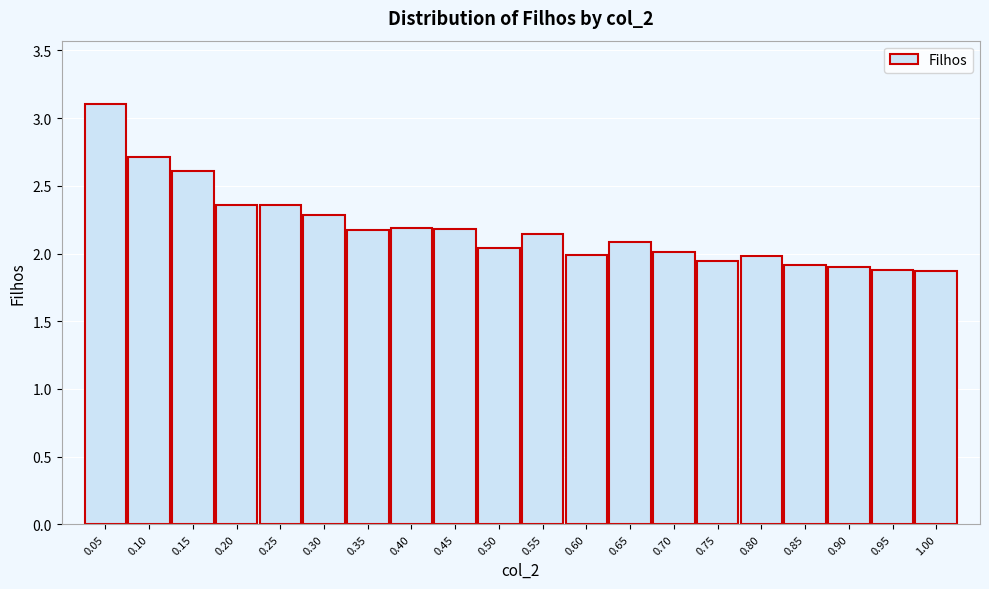

The value at 1.00 is 1.2. True or false?

False